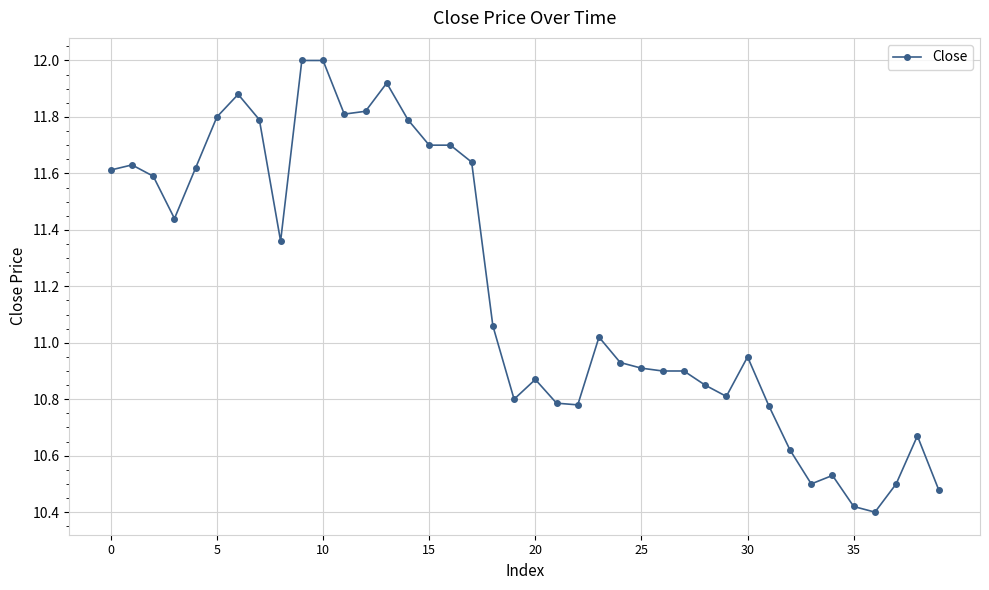

True or false: the data has more than 0 interior local peaks.

True